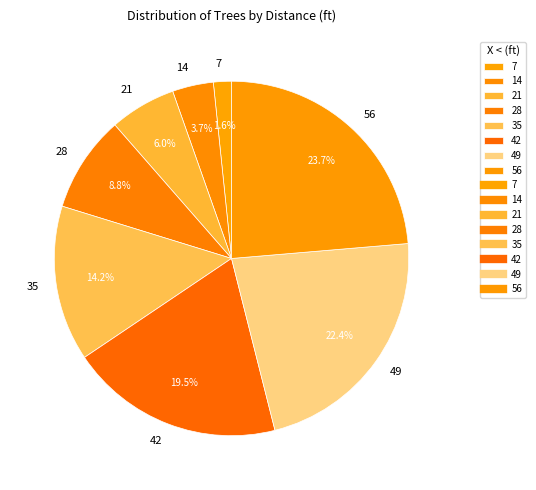

What is the smallest slice in the pie chart?

7